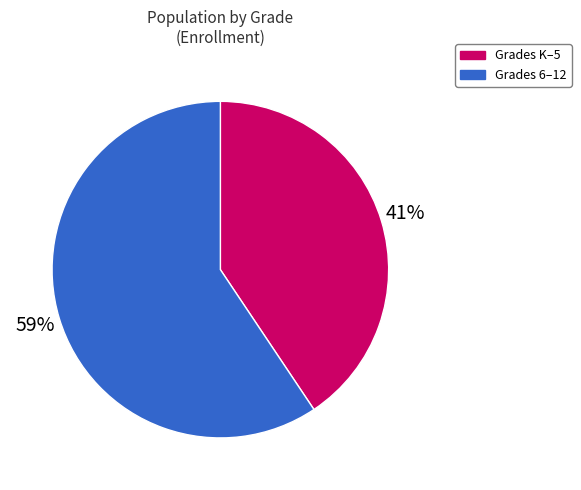

Which category has the biggest portion of the pie?

Grades 6–12